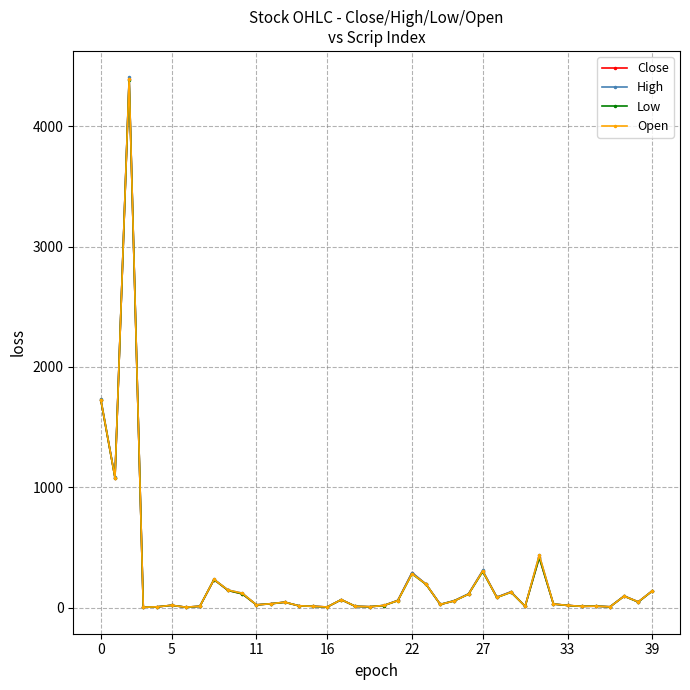

Which series has the widest spread of values?

High